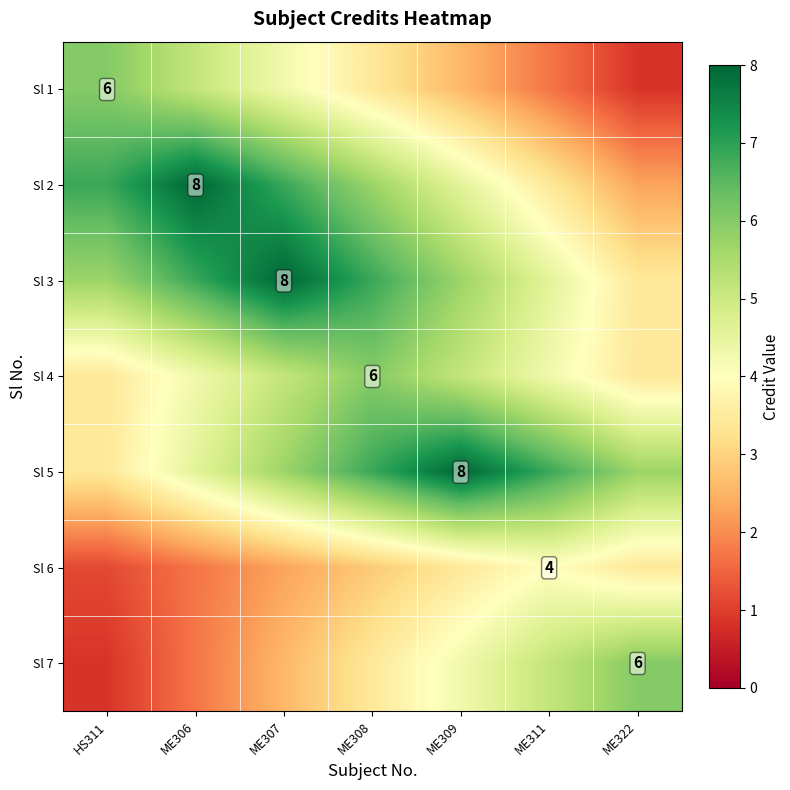

True or false: Sl 2 has a value of 4.6 at ME309.

True